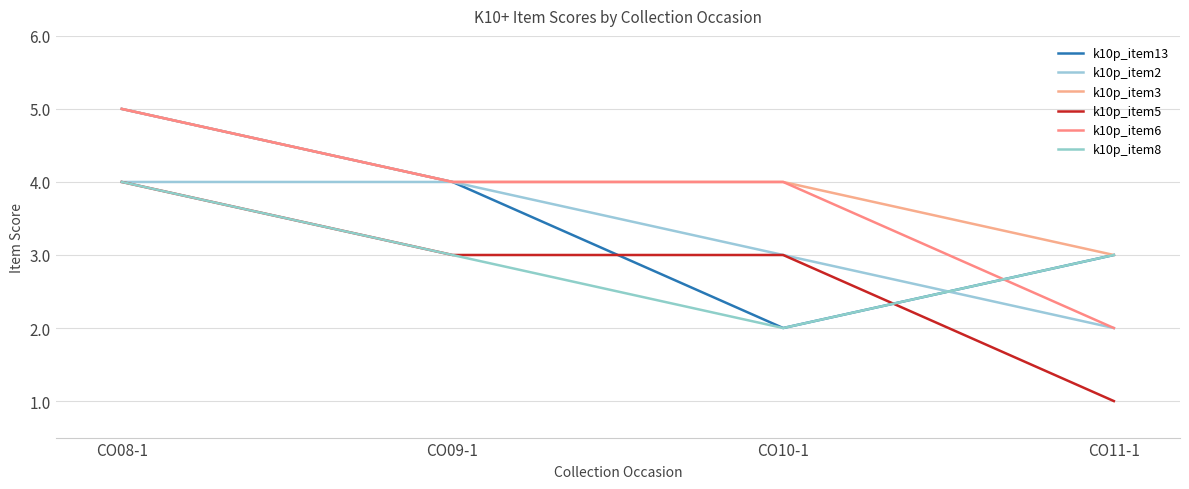

How many lines are shown in the chart?

6